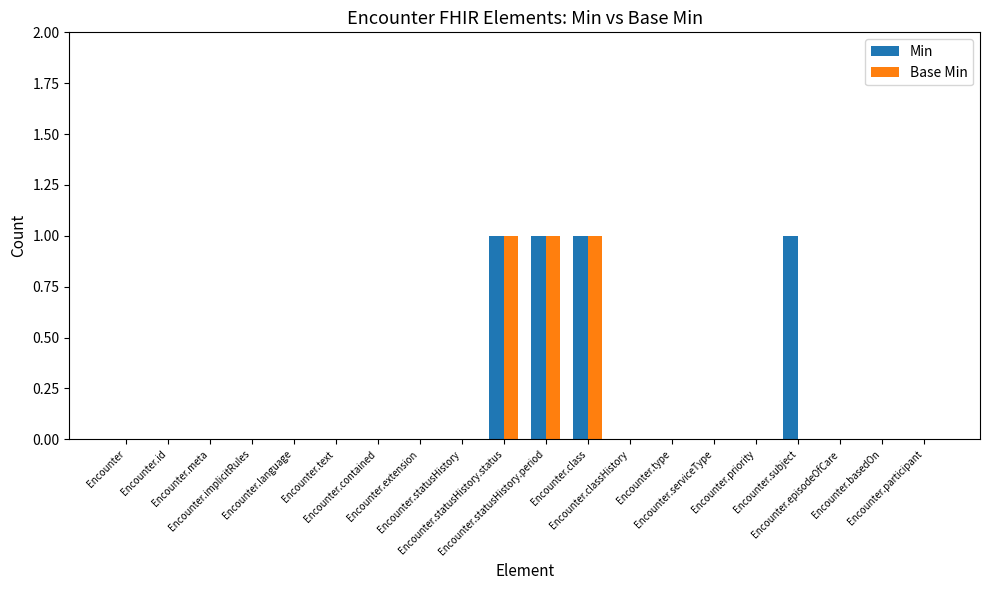

What is the value of the Base Min bar at the 11th from the left?

1